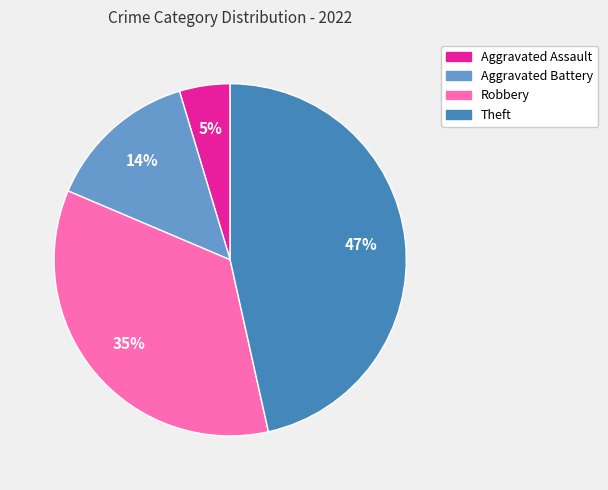

To the nearest percent, what is the difference between the largest and smallest slice percentages?

42%